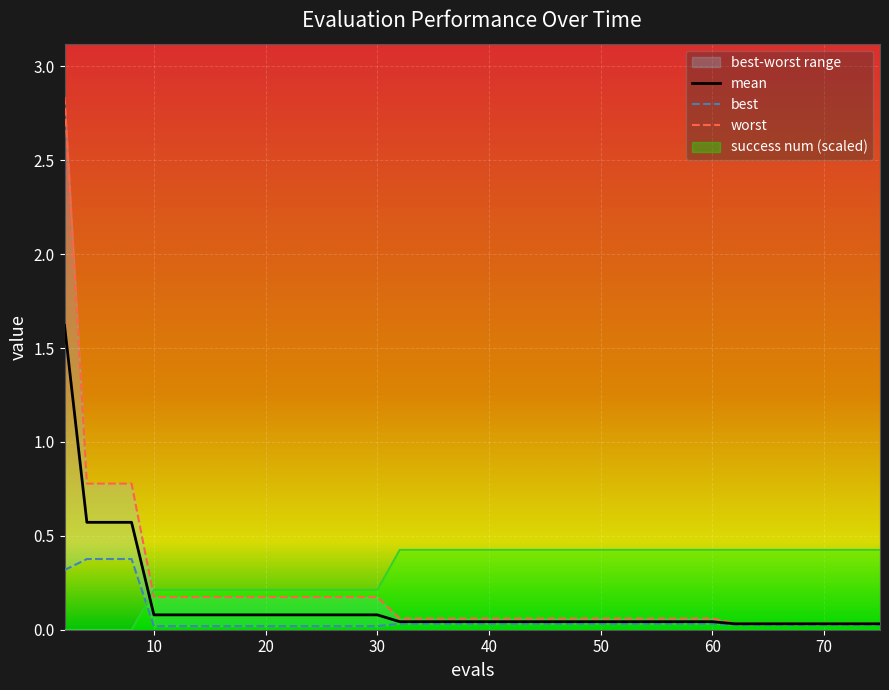

The success num (scaled) series shows 0.0 at 30. True or false?

False